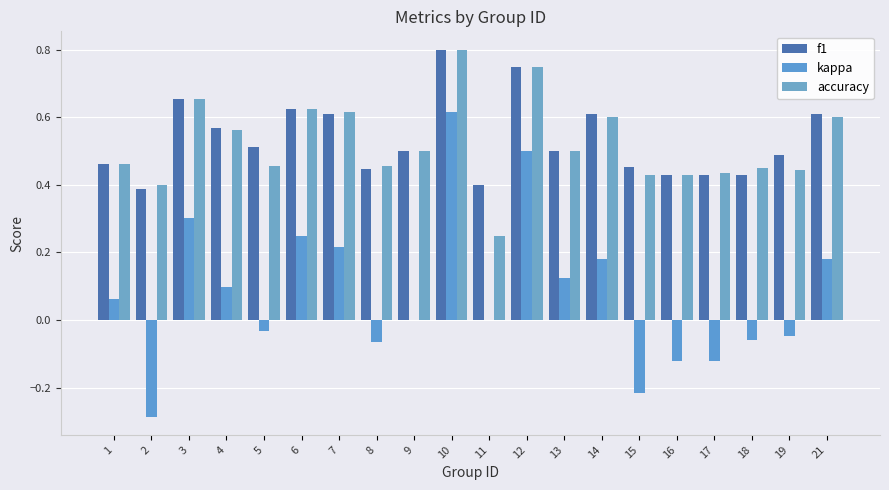

What value does the kappa series have at 8?

-0.1